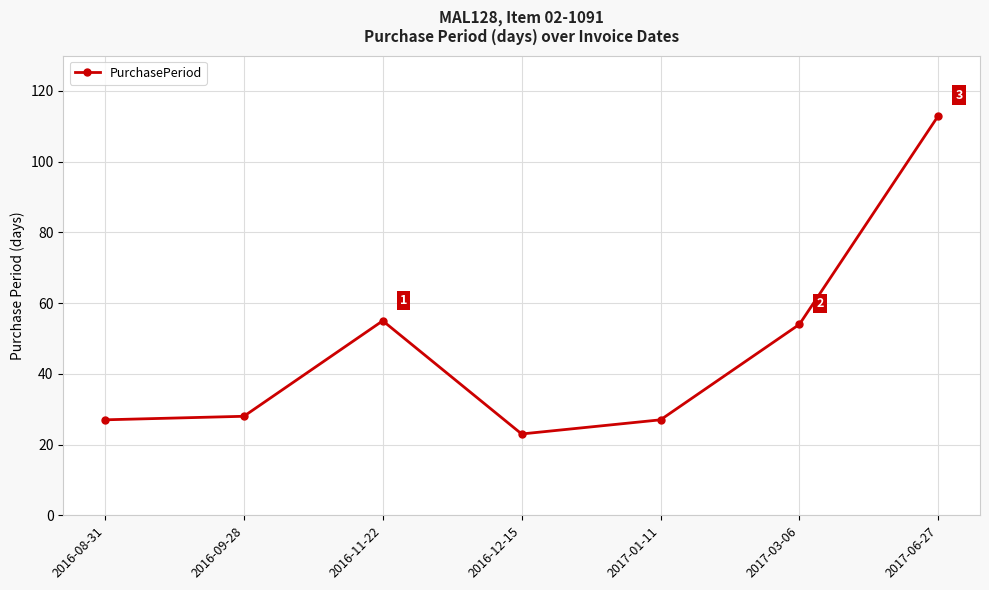

How many points are higher than both their immediate neighbors (excluding endpoints)?

1